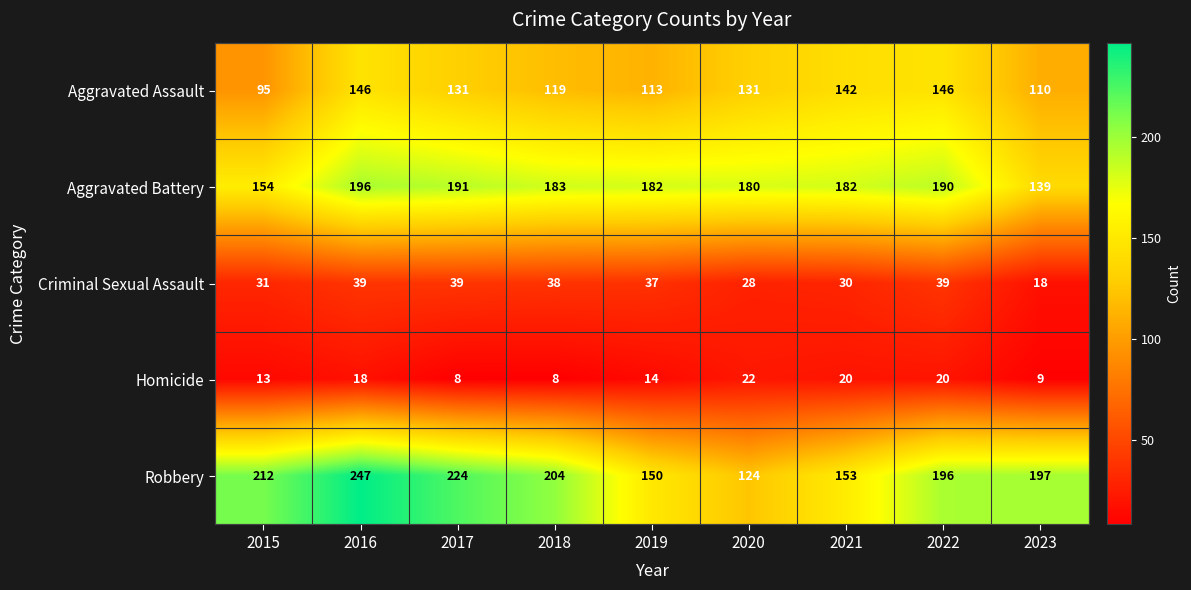

What is the difference between the maximum and minimum values in the Criminal Sexual Assault series?

21